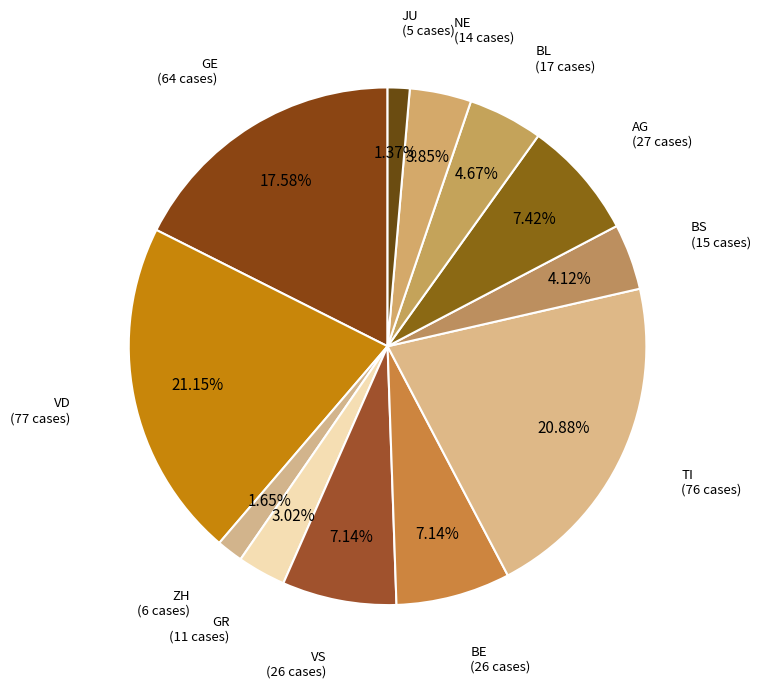

Is there any slice that represents more than half of the pie?

No